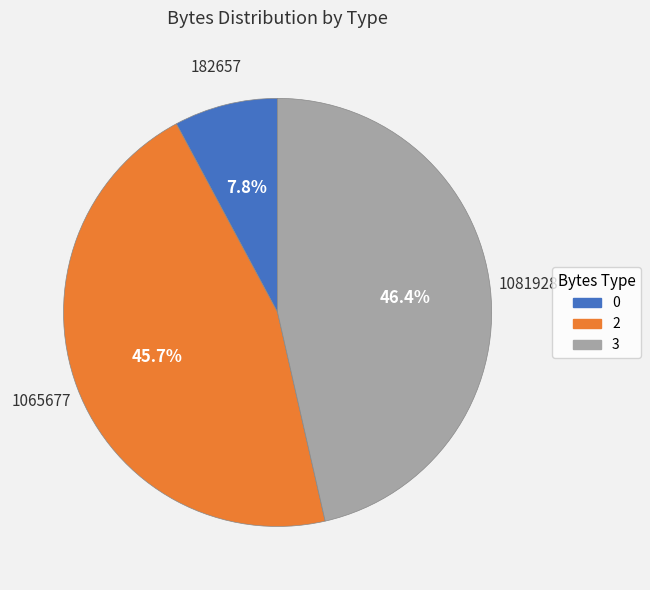

How many slices are in this pie chart?

3